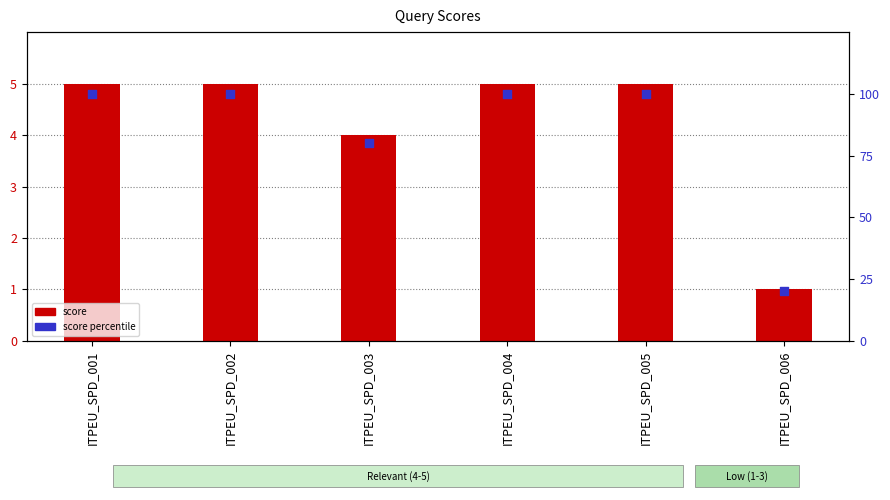

What are all the series names shown in the legend?

score, score percentile